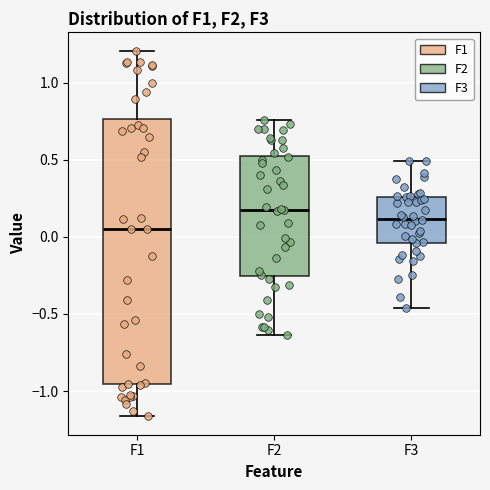

Which box is the tallest, from its lower edge to its upper edge?

F1